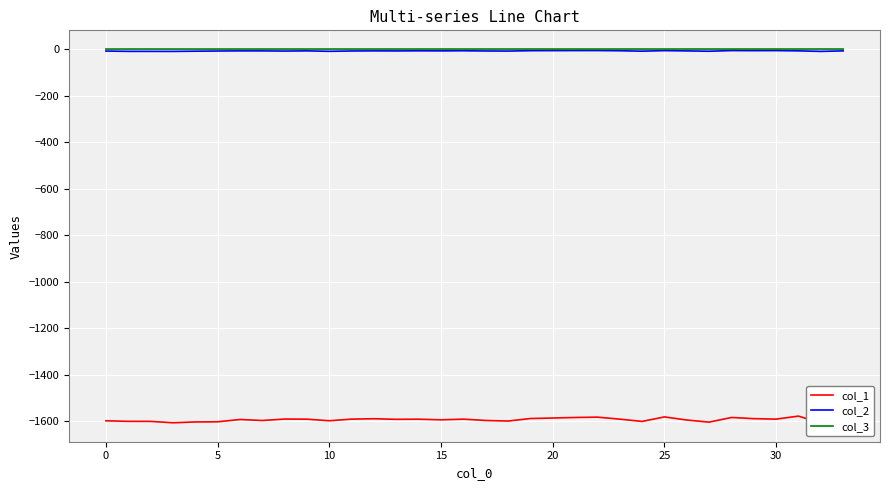

True or false: col_2 and col_1 cross at least once.

False